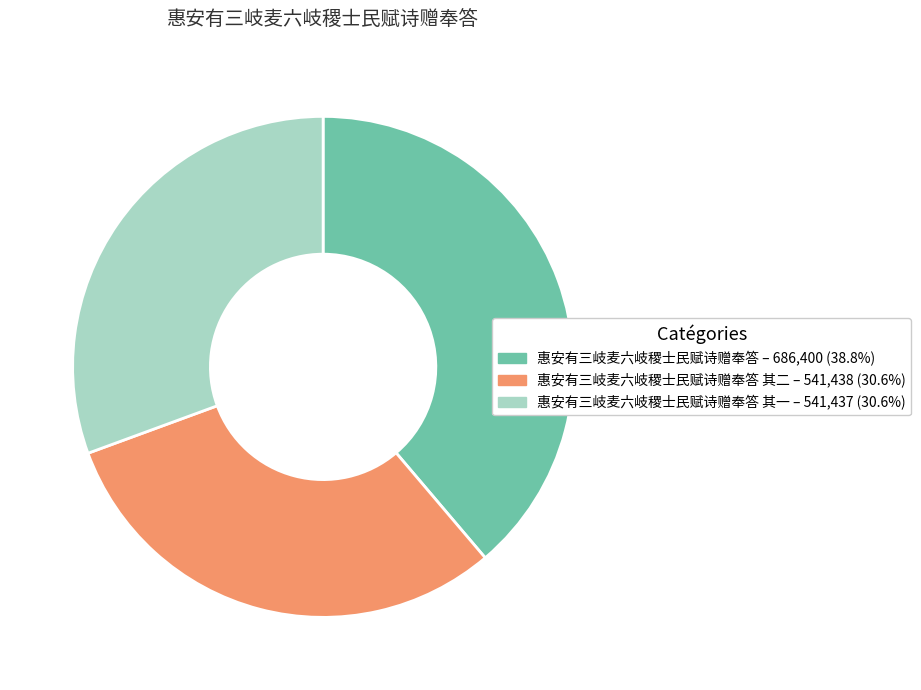

Is there a majority slice in this chart?

No